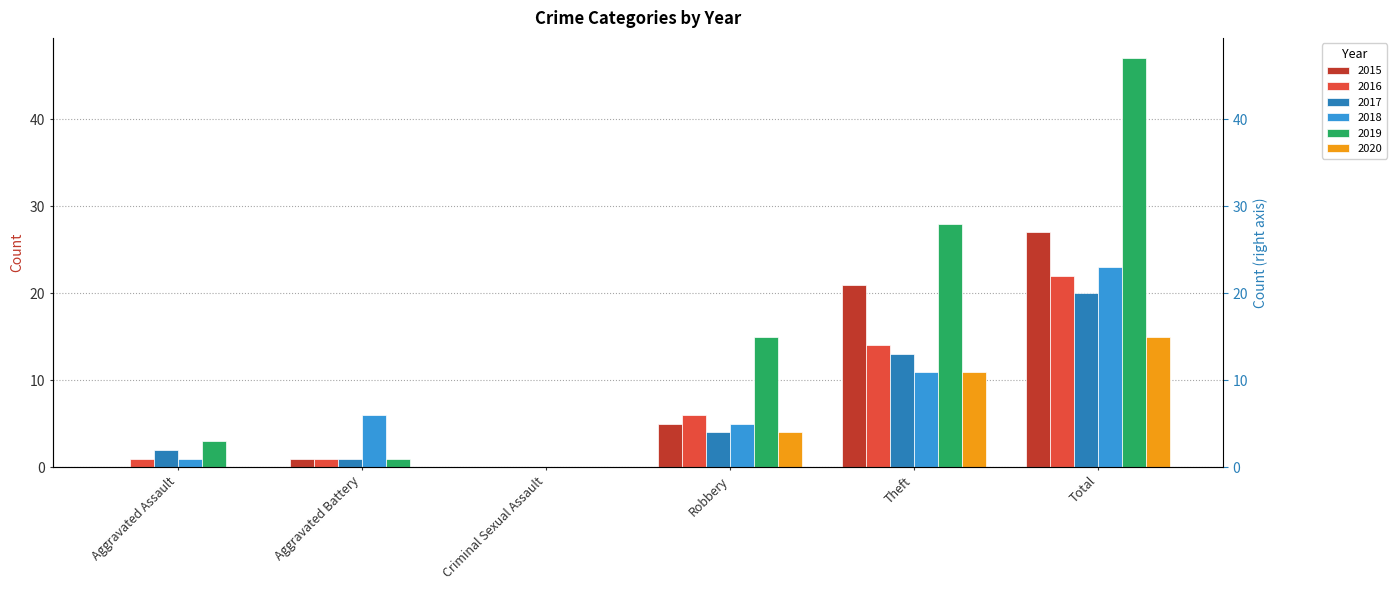

The 2015 series shows 5 at Robbery. True or false?

True